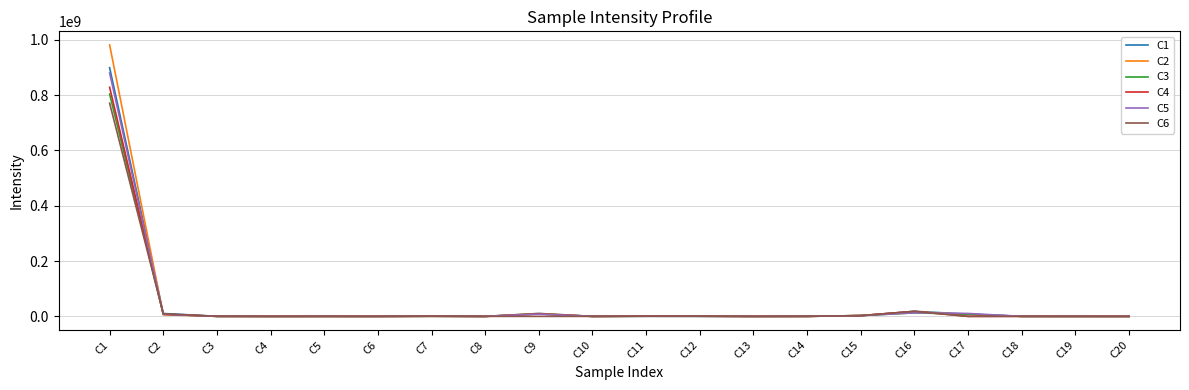

What is the maximum value shown in the chart?

981260000.0